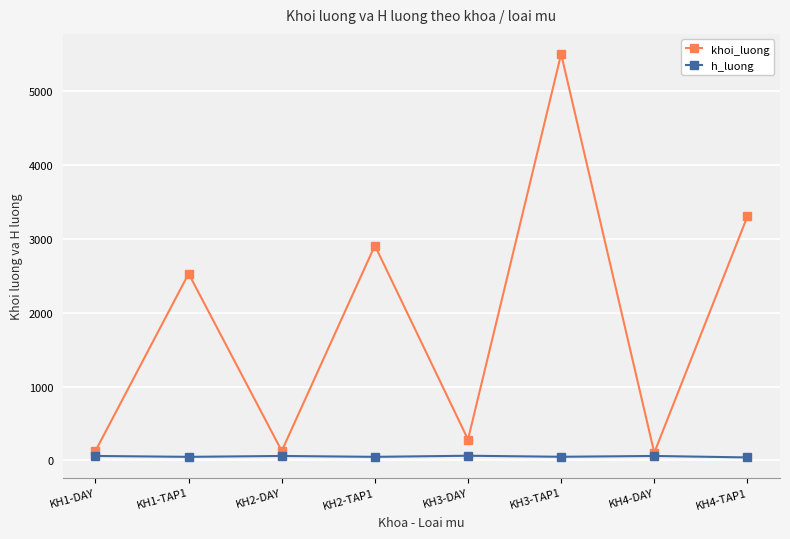

Rank the series by their average value, from highest to lowest.

khoi_luong, h_luong